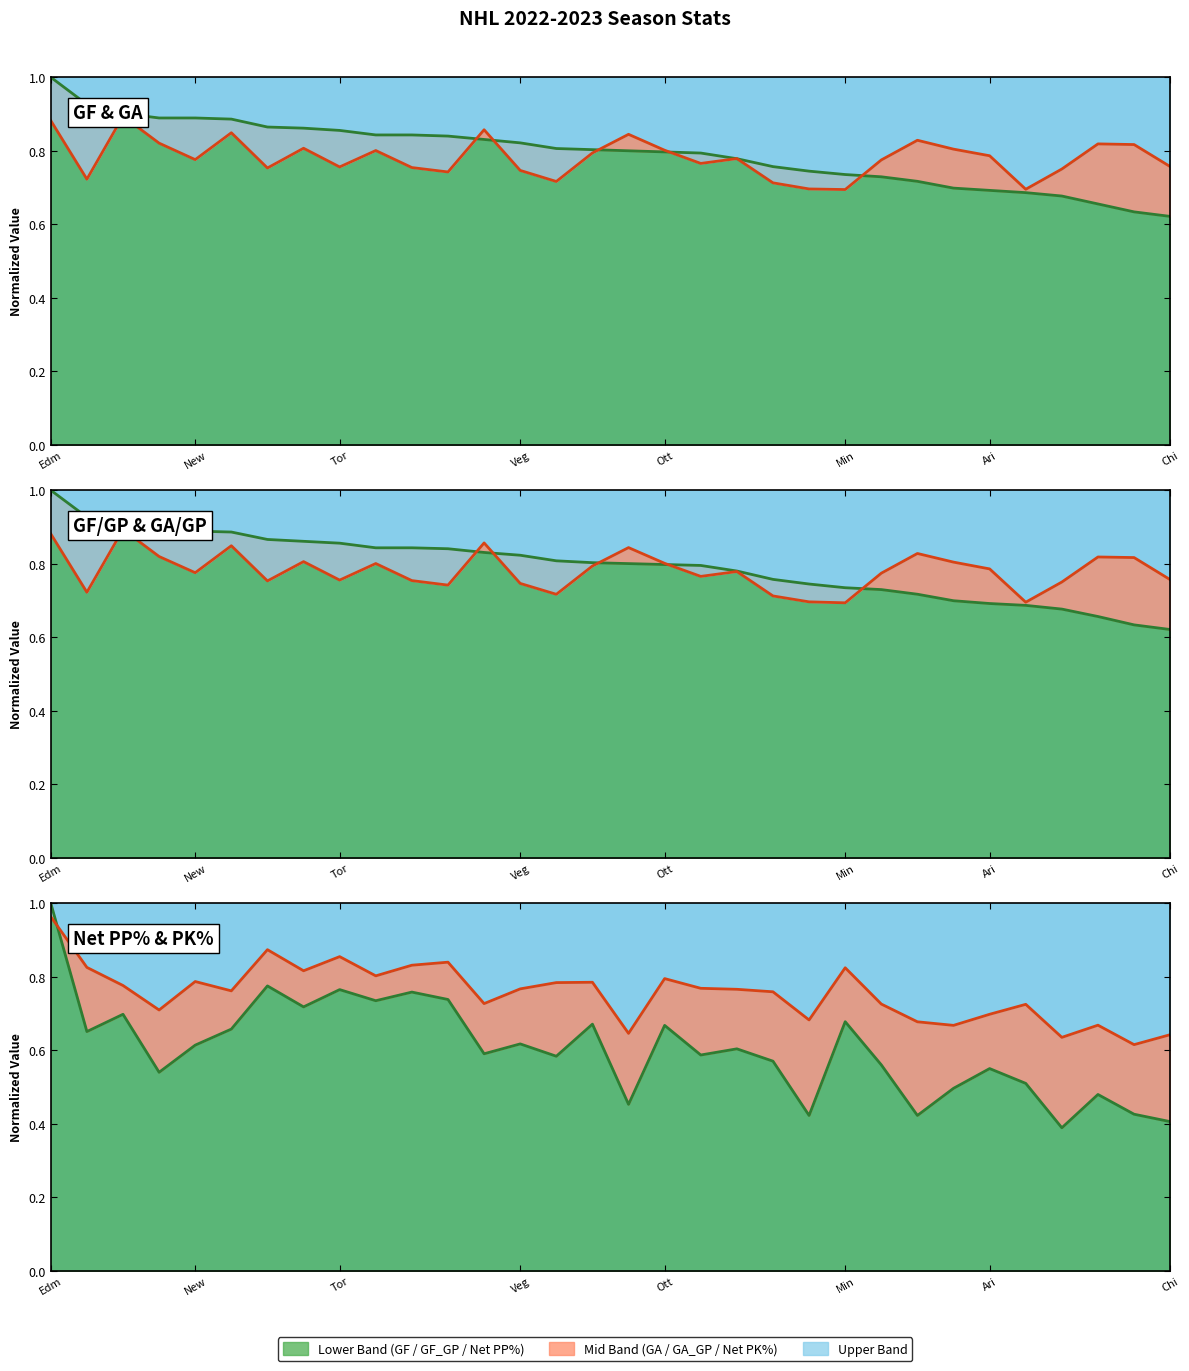

Which series has the widest spread of values?

Net PP% (norm) line